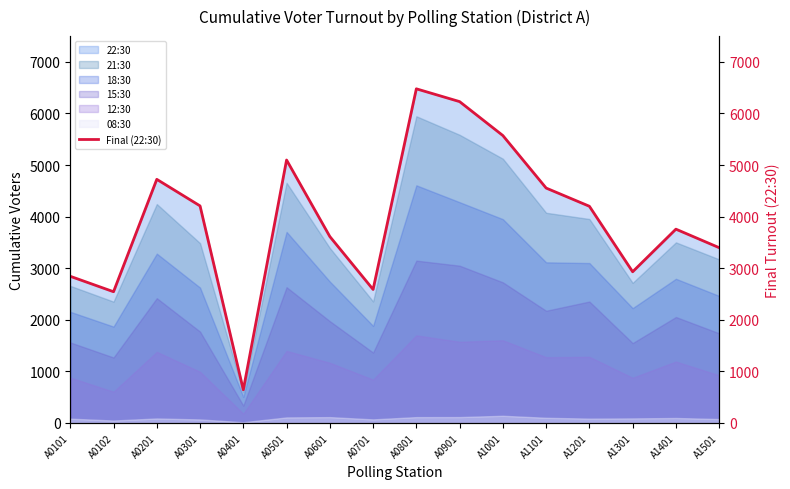

Which category has the lowest value in the 22:30 series?

A0401